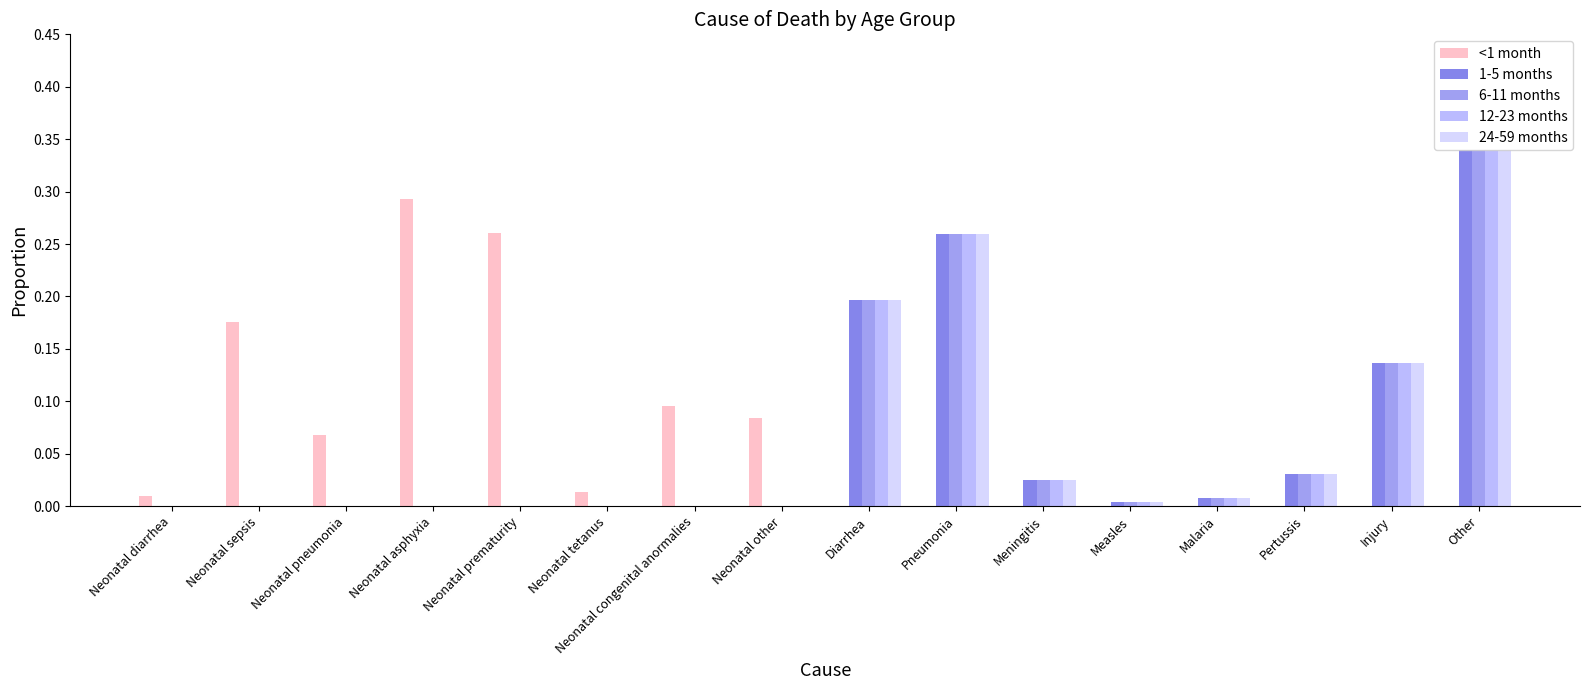

Which series changed the most between Neonatal sepsis and Neonatal pneumonia?

<1 month